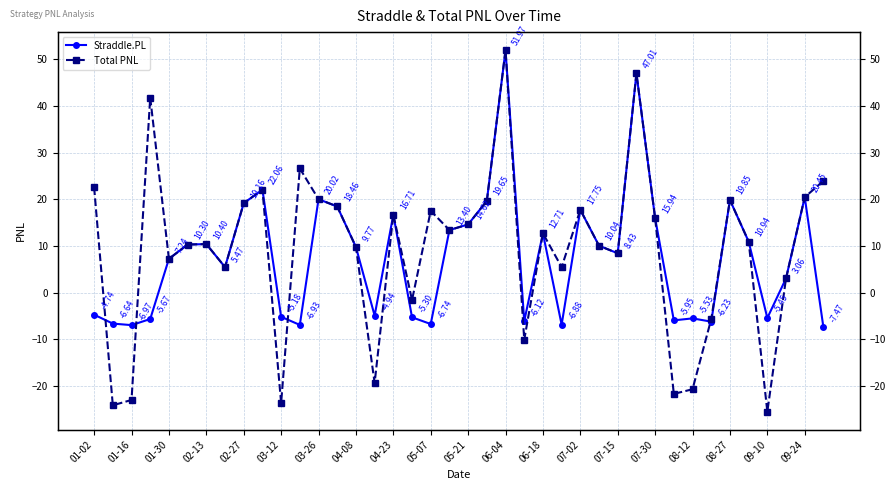

What is the difference between the second highest and minimum values in the Total PNL series?

72.5